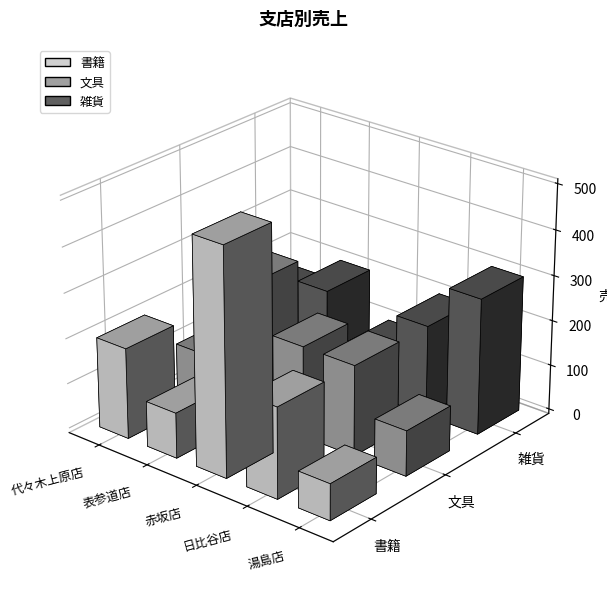

Does the chart contain stacked bars?

No